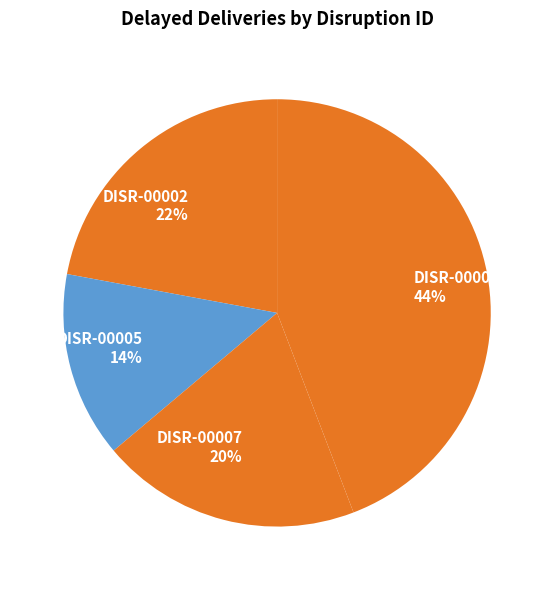

Between DISR-00002 and DISR-00009, which is larger?

DISR-00009